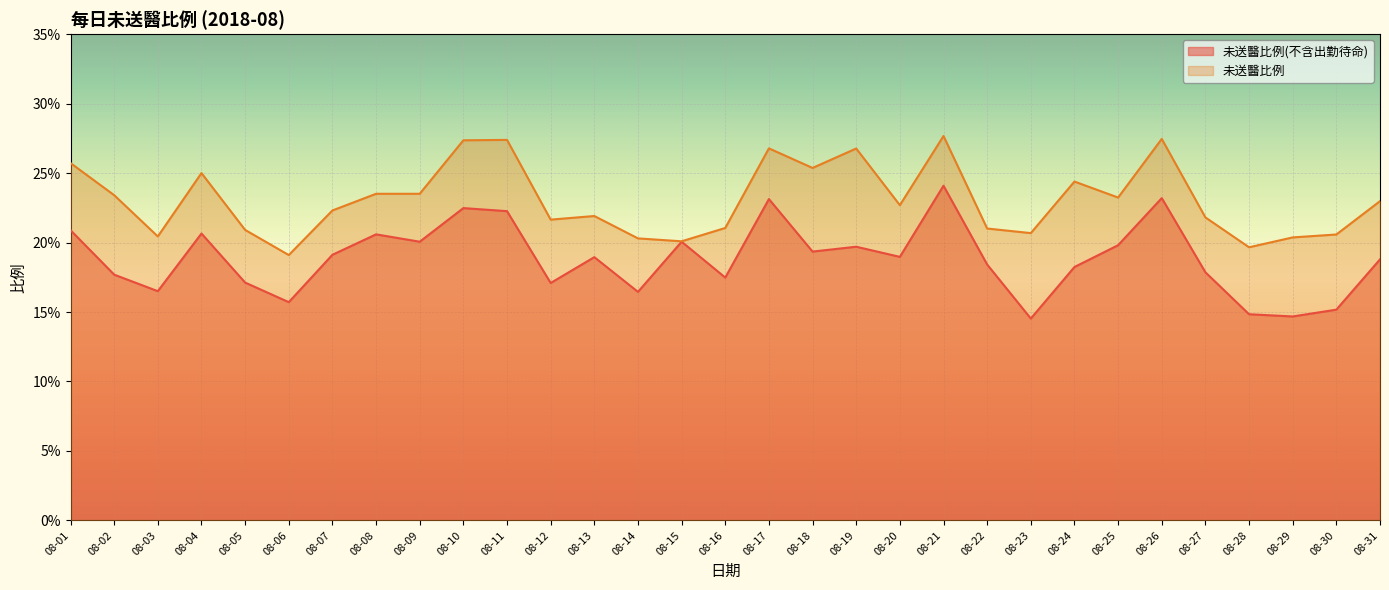

Which category has the highest value in the 未送醫比例 series?

08-21